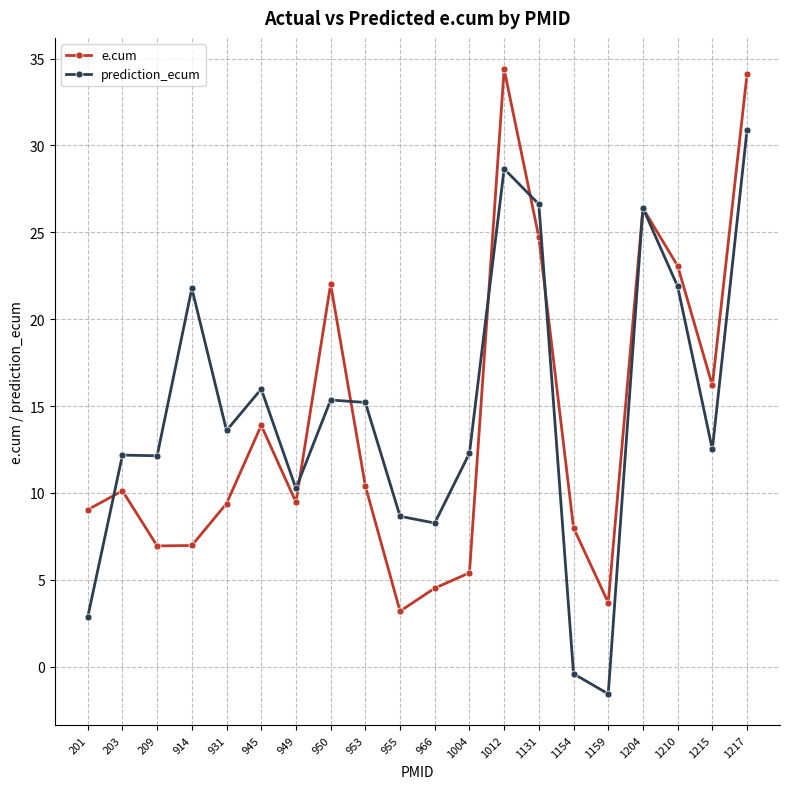

Rank the series by their average value, from highest to lowest.

prediction_ecum, e.cum